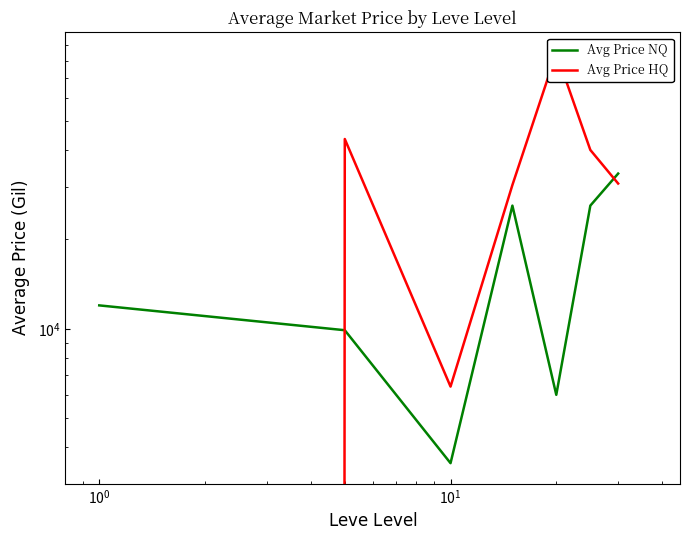

How many lines are shown in the chart?

2